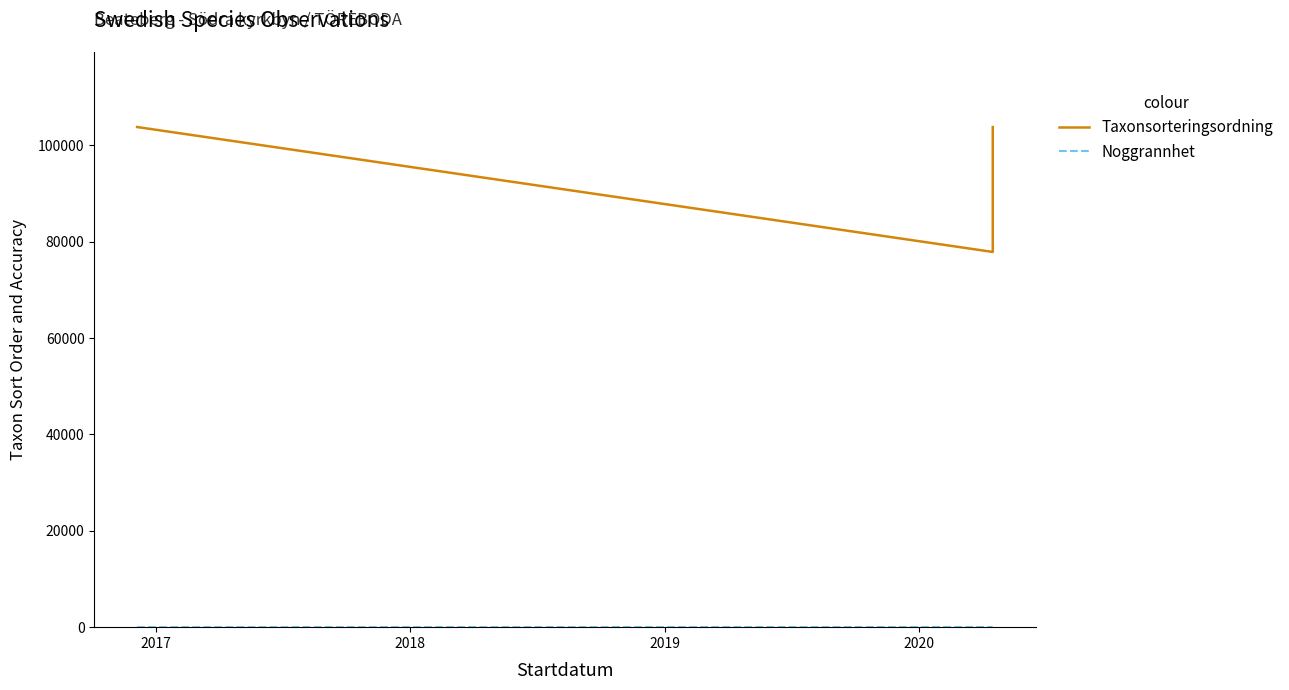

Is it true that Noggrannhet equals 8 at 2017?

False